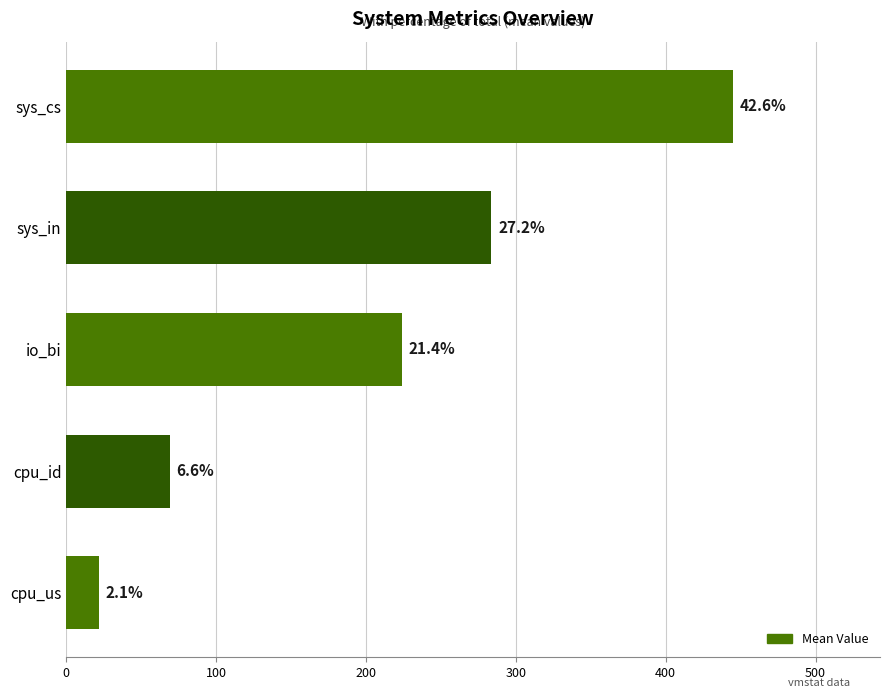

How many bars are there in total?

5